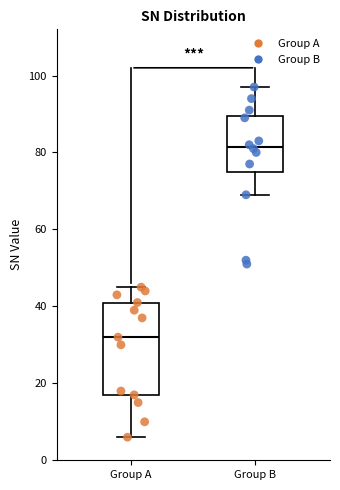

Reading left to right, transcribe this box plot: for each box, give where its median line is, the range the box spans, and where its two whiskers end, as read against the y-axis. The values are not printed on the chart, so give them approximately, as read against the axis.

Group A: median 32, box 18 to 42, whiskers 6 to 46
Group B: median 82, box 76 to 90, whiskers 70 to 98